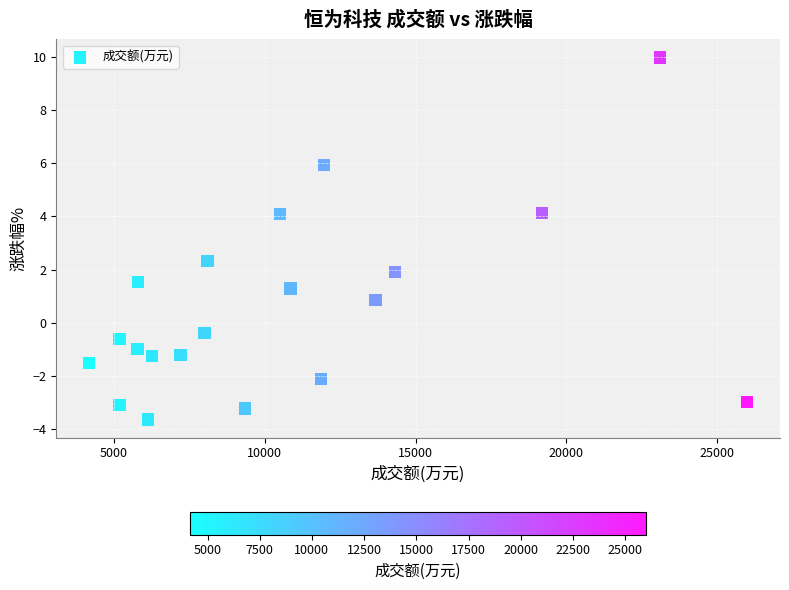

What is the range of Y values (max minus min)?

13.6